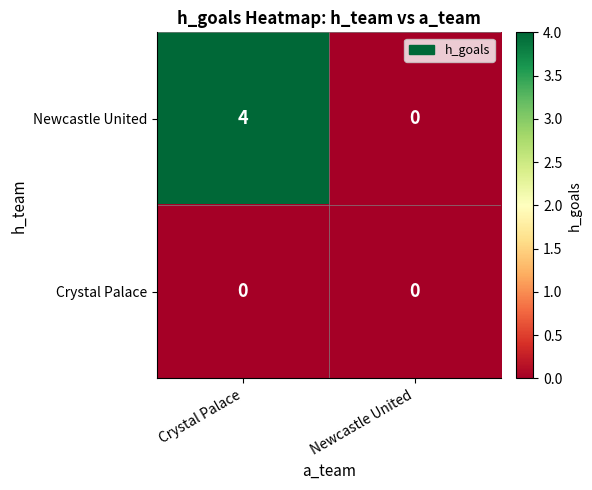

Rank the series at Crystal Palace from highest to lowest value.

Newcastle United, Crystal Palace